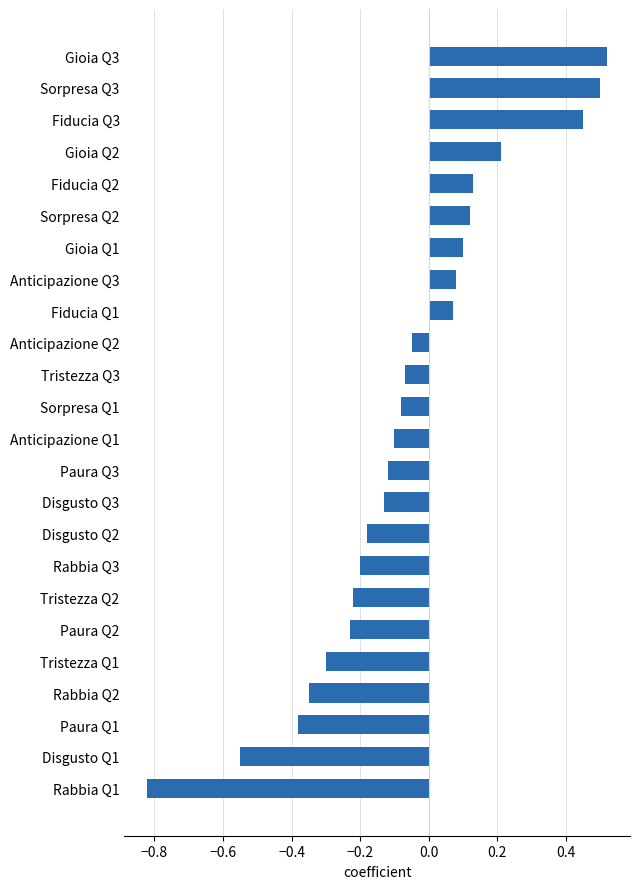

What is the difference between the maximum and minimum values?

1.3